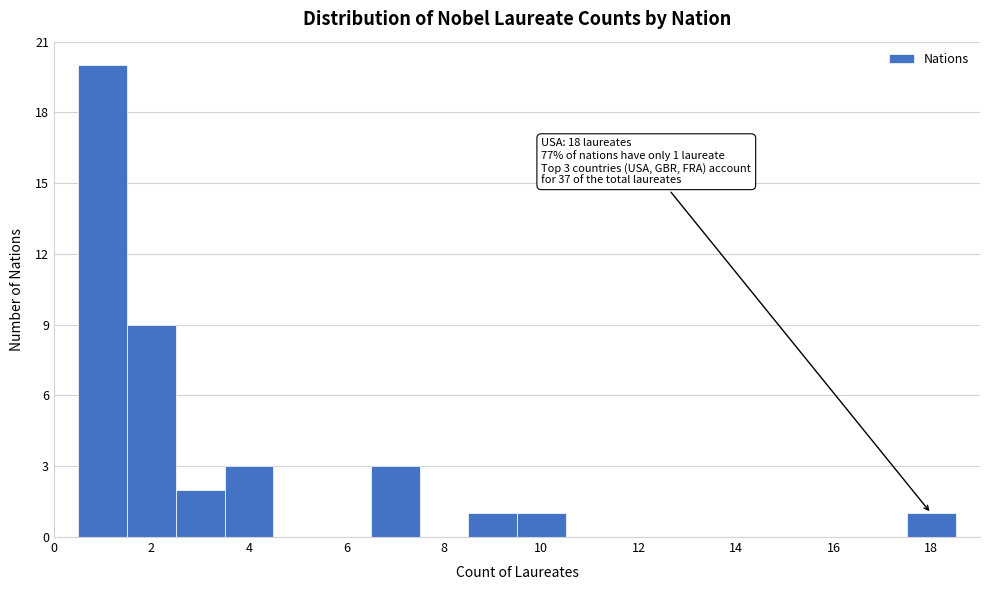

Which range on the x-axis has the tallest bar?

0.5 to 1.5